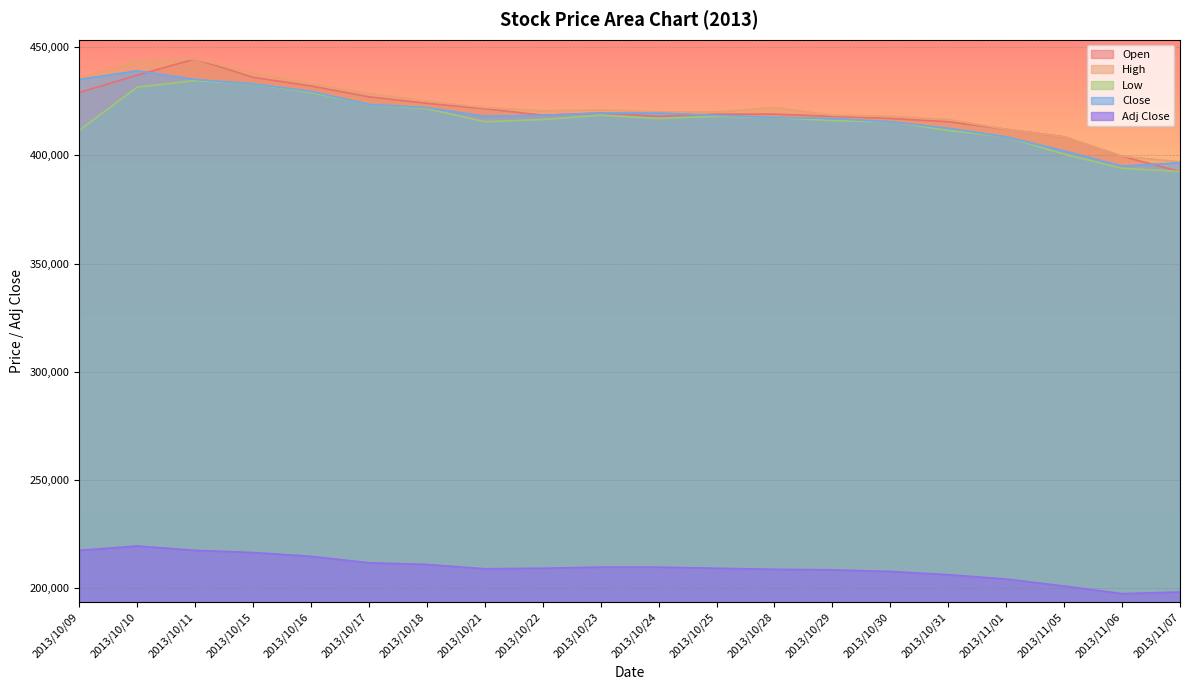

How many lines are shown in the chart?

5